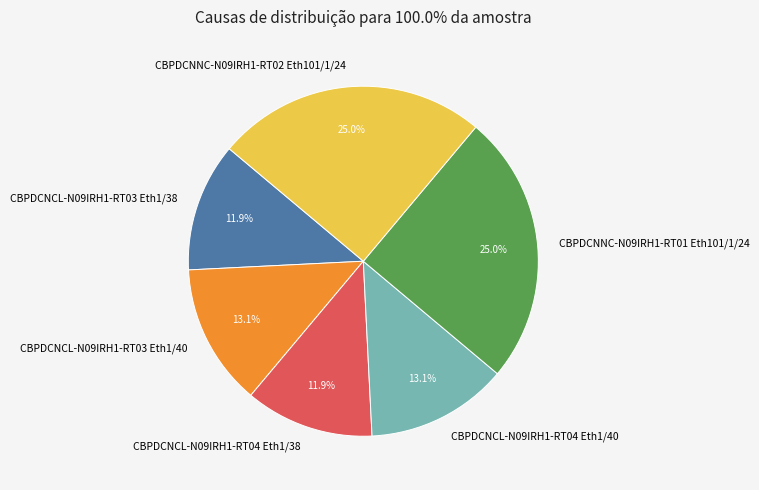

Is there a majority slice in this chart?

No